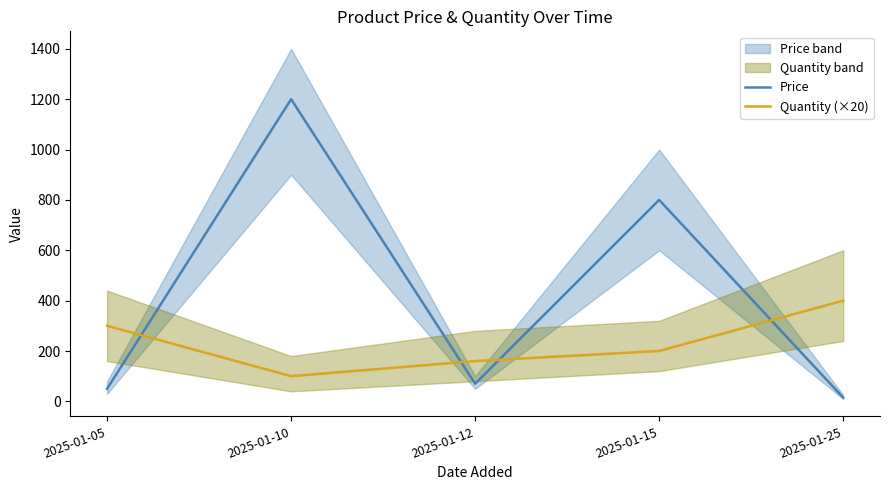

At 2025-01-25, list the series in order from smallest to largest.

Price, Quantity (×20)